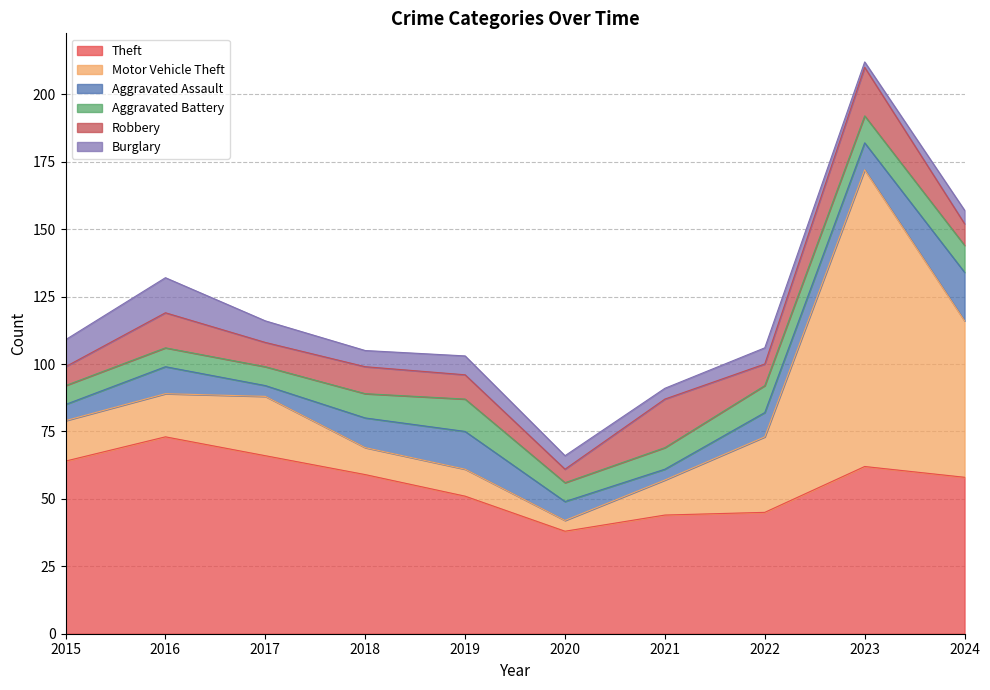

The value of Theft at 2020 is 16. True or false?

False